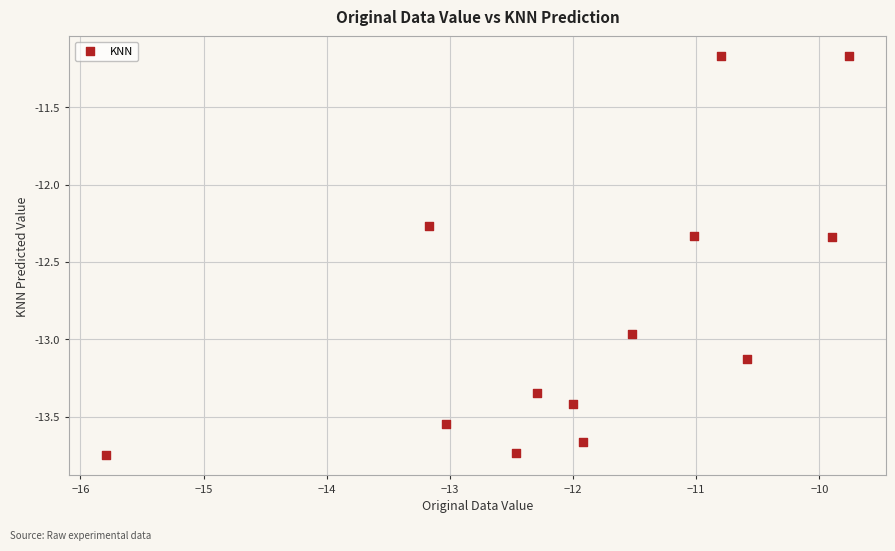

What is the range of Y values (max minus min)?

2.6